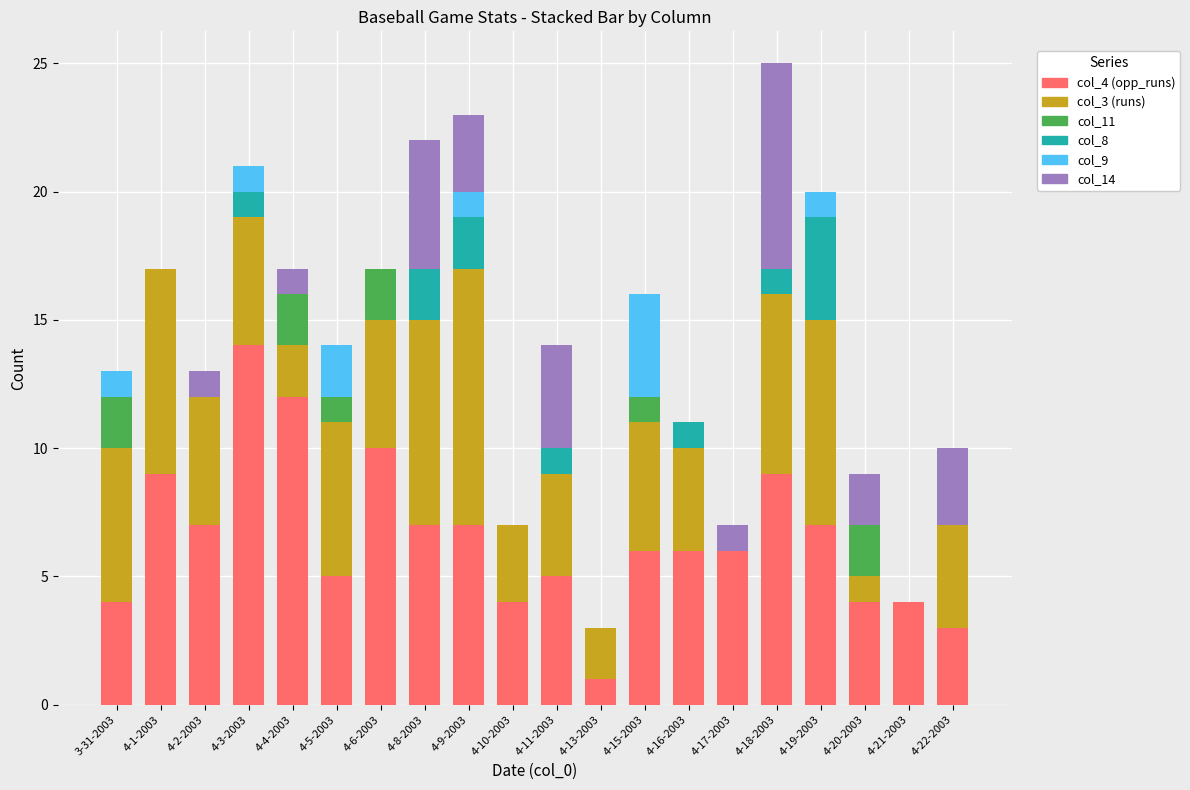

At which label does col_4 (opp_runs) reach its peak?

4-3-2003